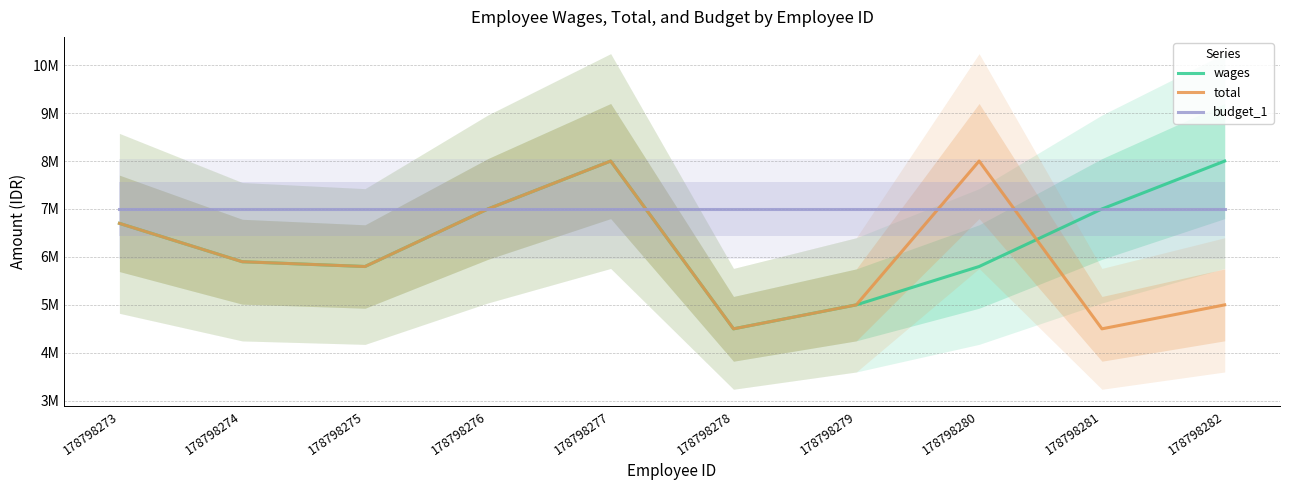

How many interior local peaks does the wages series have?

1